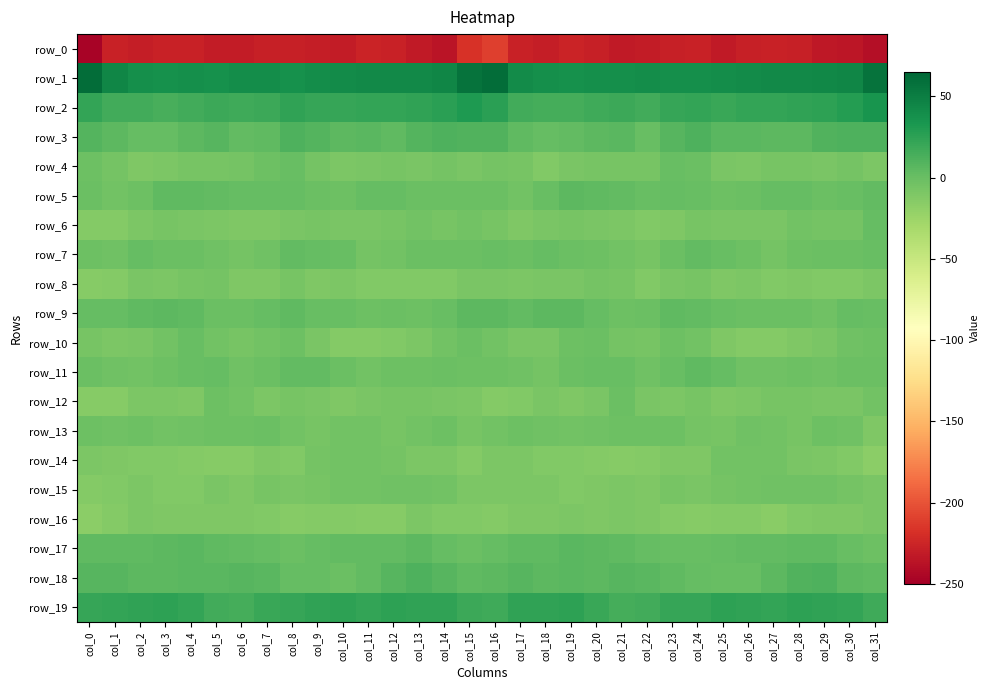

What is the sum of all row_7 values?

-47.3